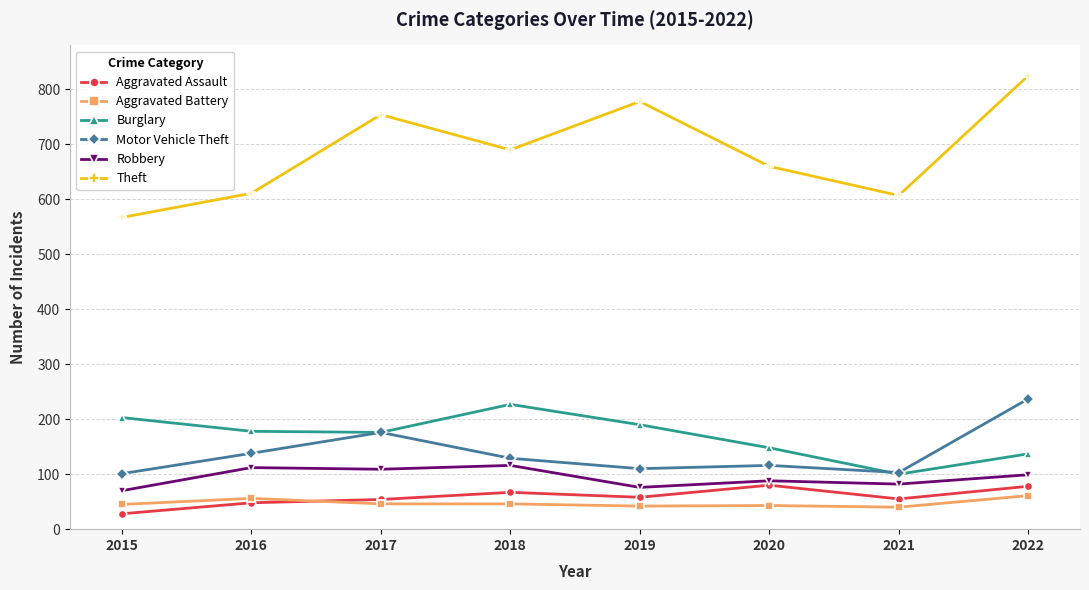

What are all the series names shown in the legend?

Aggravated Assault, Aggravated Battery, Burglary, Motor Vehicle Theft, Robbery, Theft